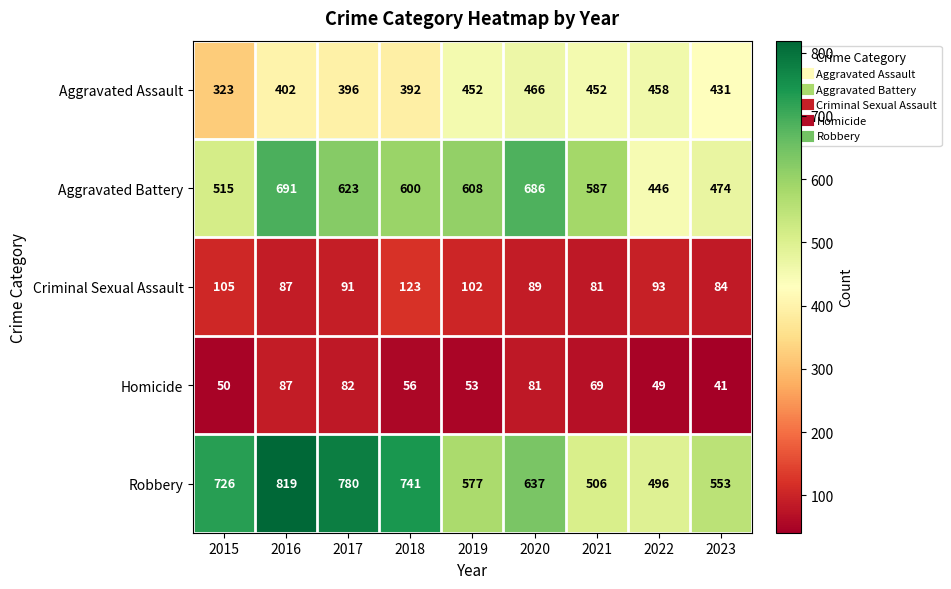

Which series changed the most between 2019 and 2021?

Robbery